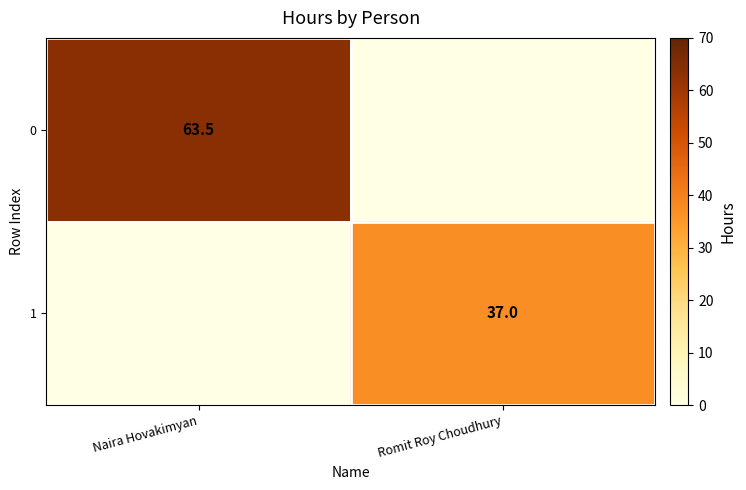

The 1 series shows 37.0 at Romit Roy Choudhury. True or false?

True